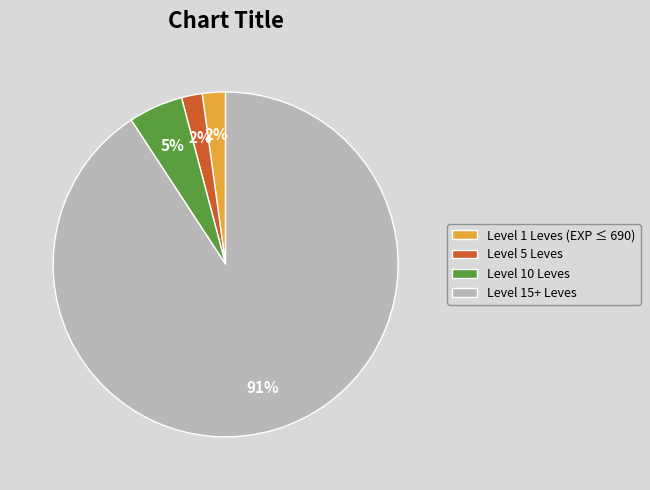

Do Level 15+ Leves and Level 5 Leves together represent more than half of the pie?

Yes